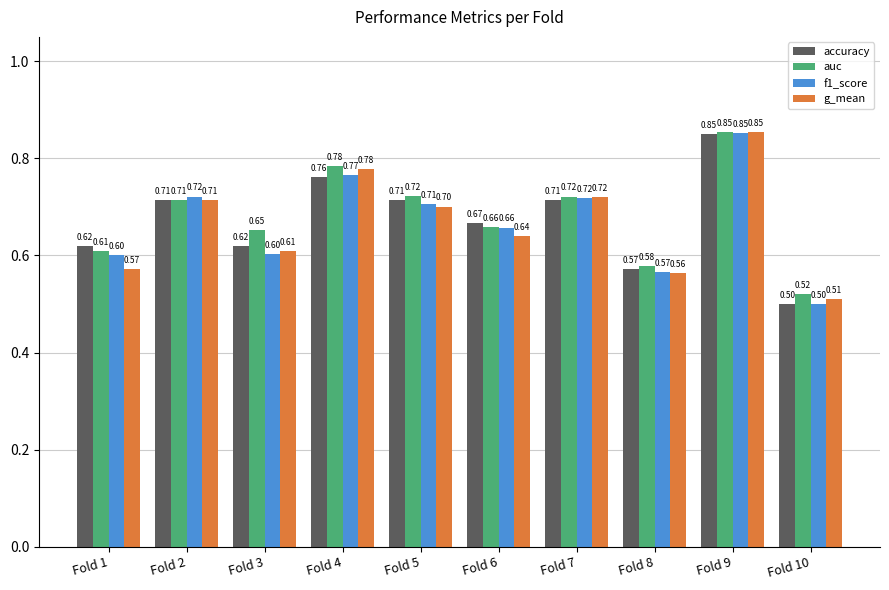

Between Fold 2 and Fold 6, which series saw the biggest shift?

g_mean